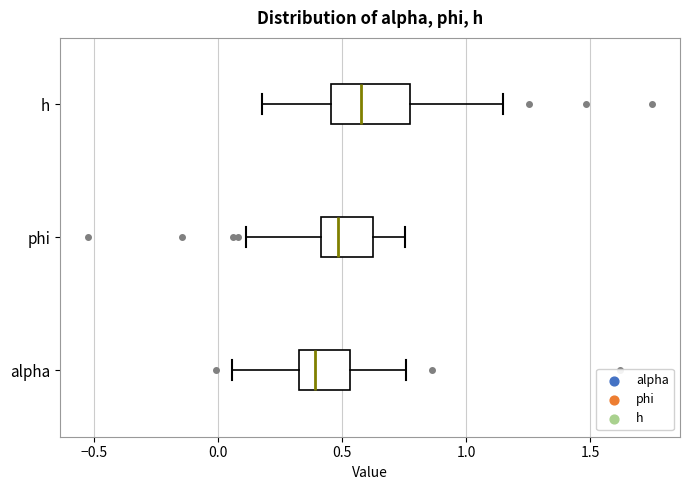

Which box's median line is the furthest to the left?

alpha